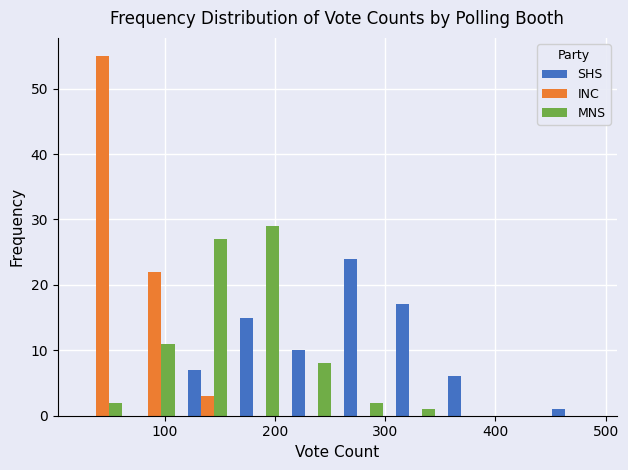

In the MNS series, which range on the x-axis has the tallest bar?

160 to 210